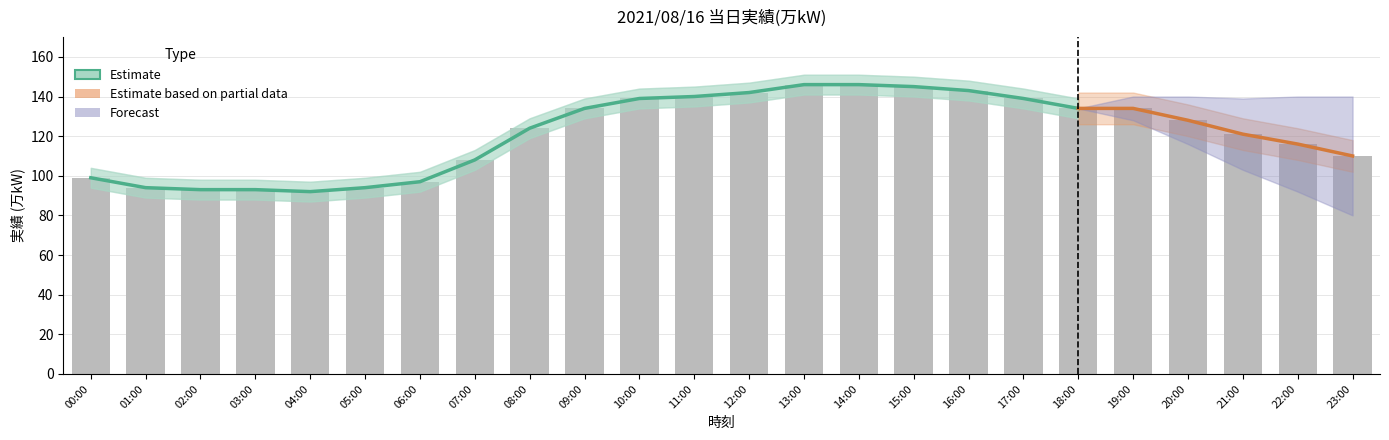

Which category has the lowest value across all series?

04:00